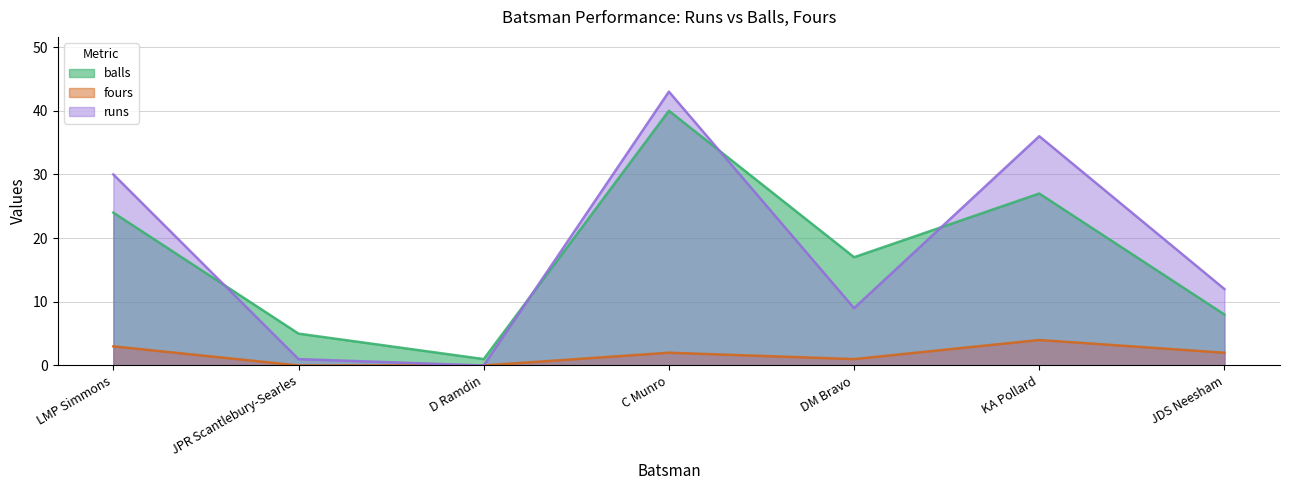

Rank the categories by fours value from highest to lowest.

KA Pollard, LMP Simmons, C Munro, JDS Neesham, DM Bravo, JPR Scantlebury-Searles, D Ramdin